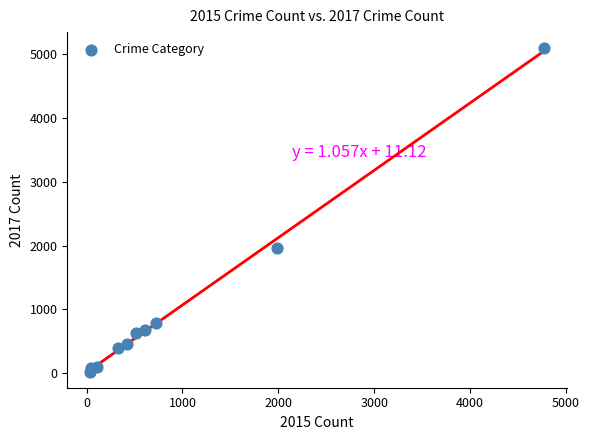

What Y value in the scatter plot is closest to 2559?

1968